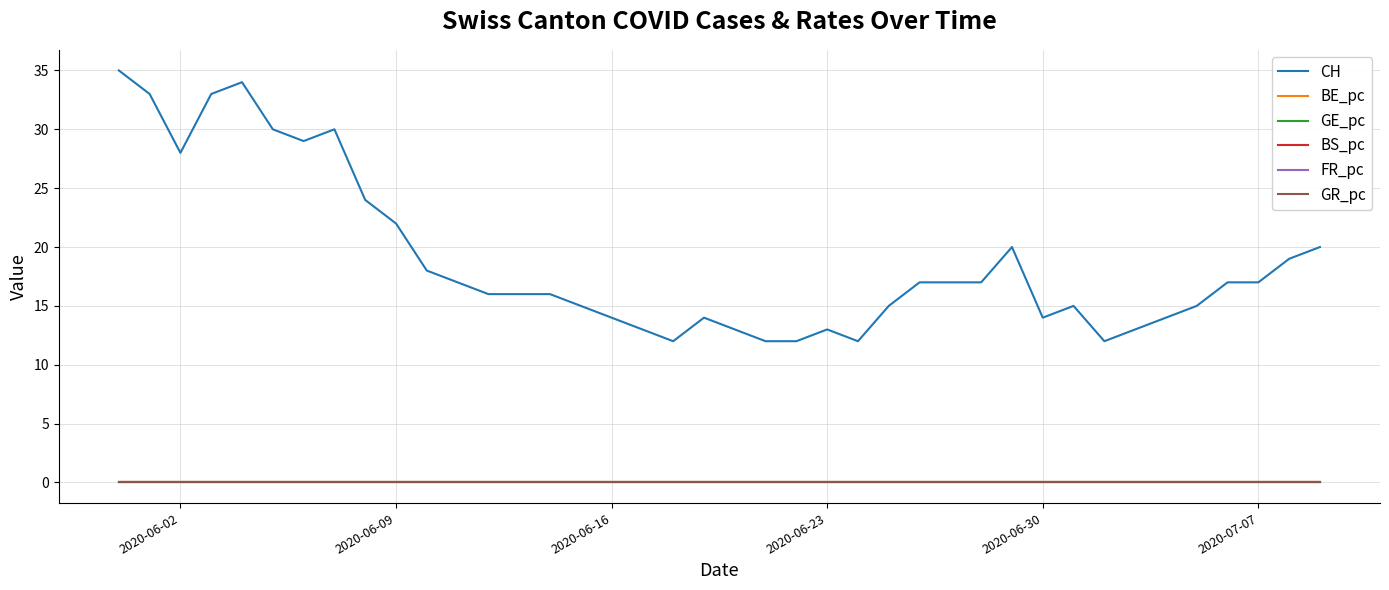

Which series has the widest spread of values?

CH